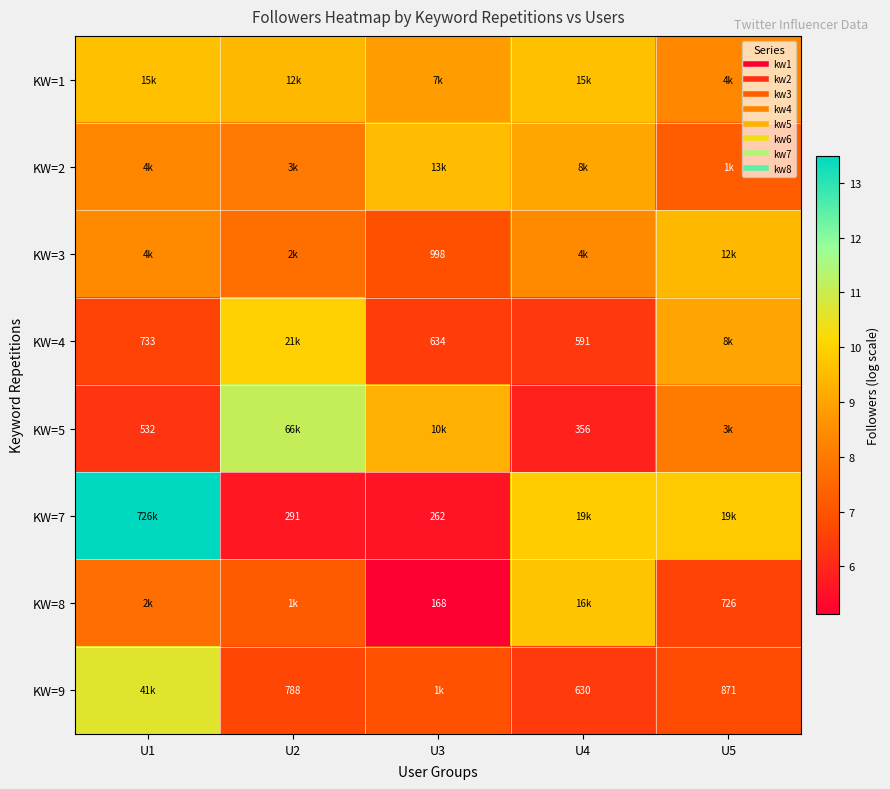

At which category does the chart reach its peak across all series?

U1